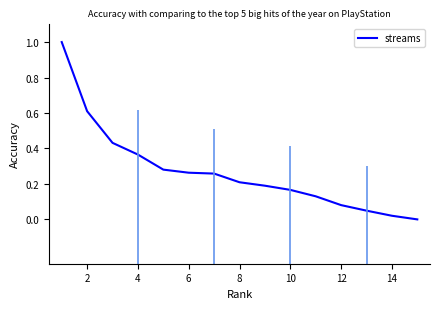

What is the greatest value displayed?

1.0